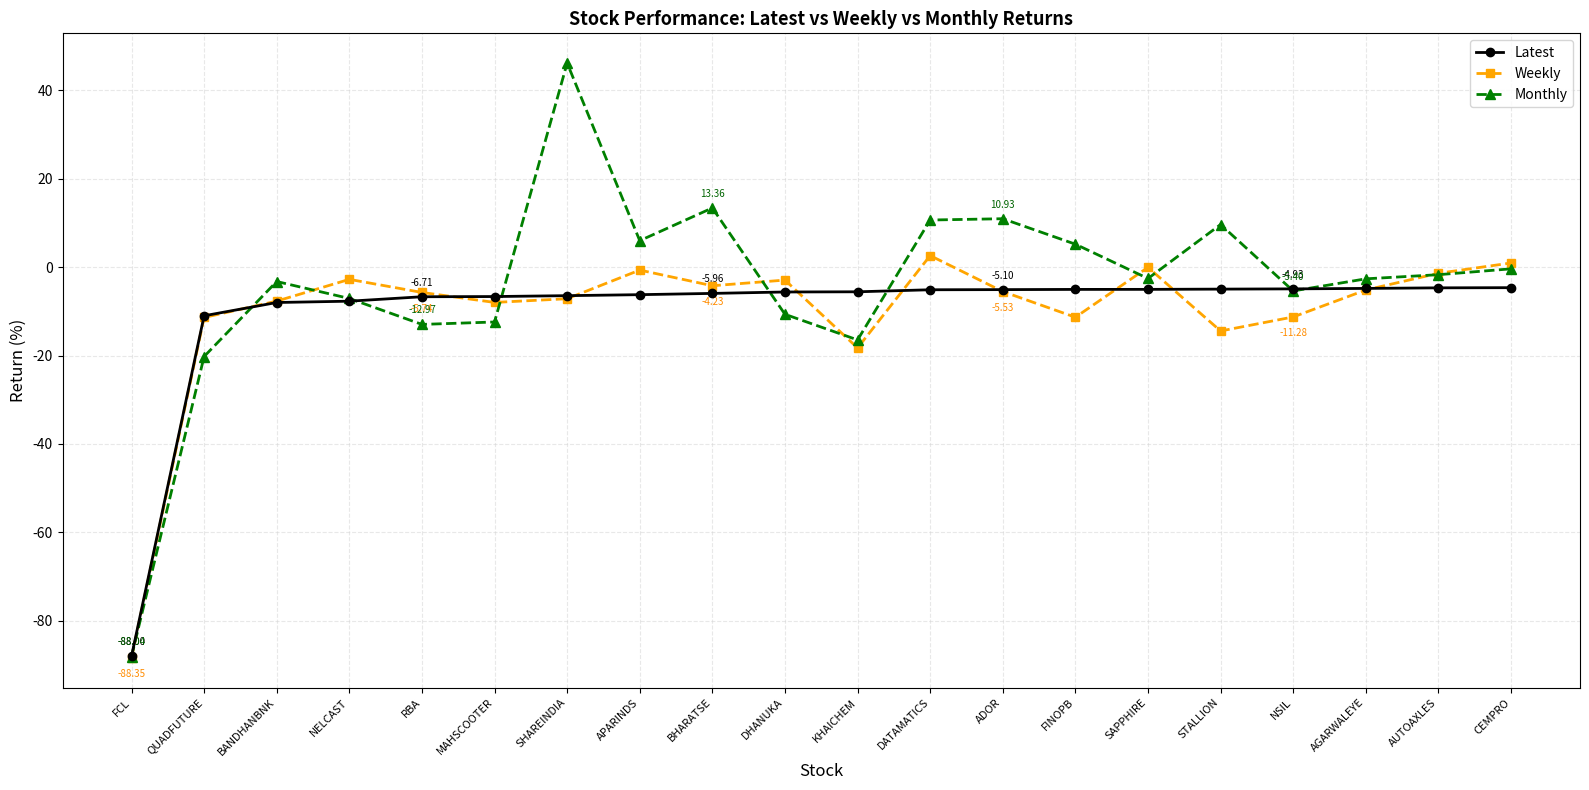

At which label is Weekly closest to -42?

KHAICHEM